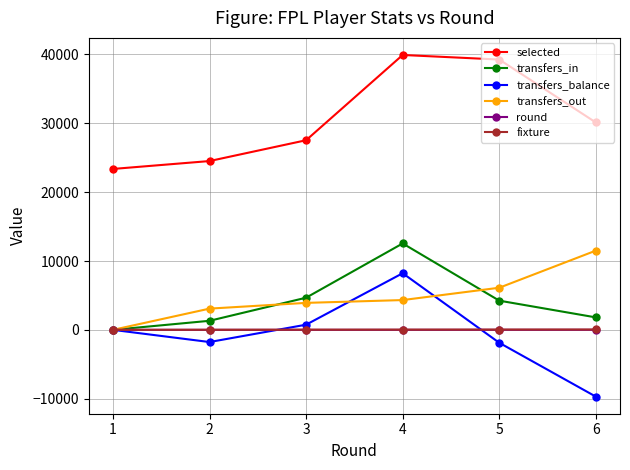

Is it true that round equals 4 at 4?

True